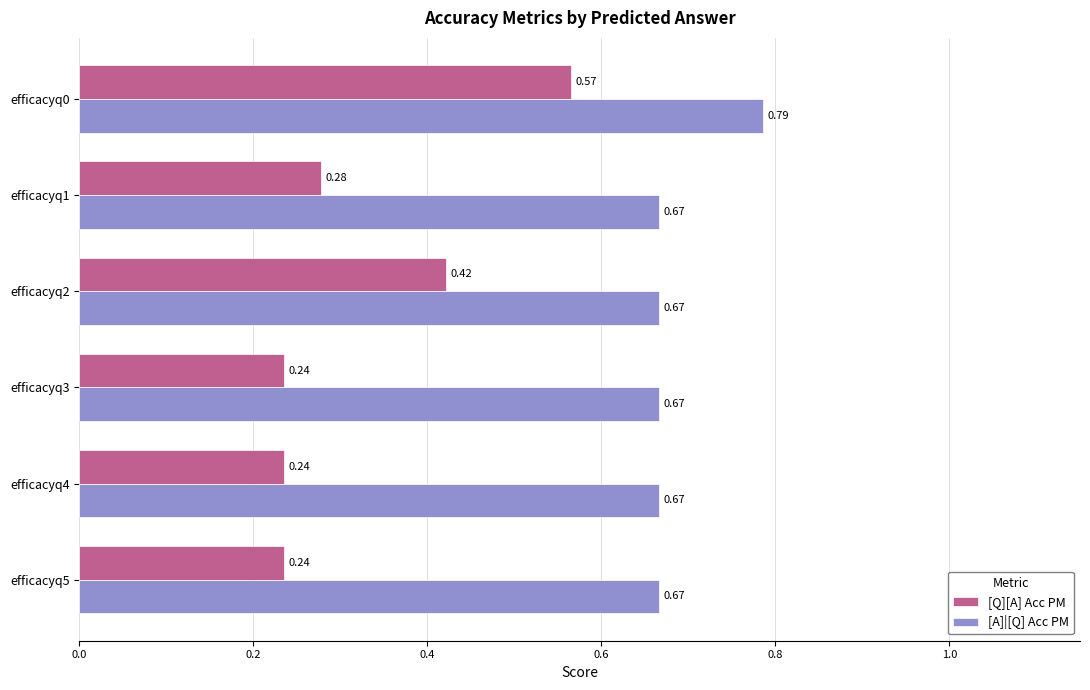

Which series has the largest total across all categories?

[A]|[Q] Acc PM